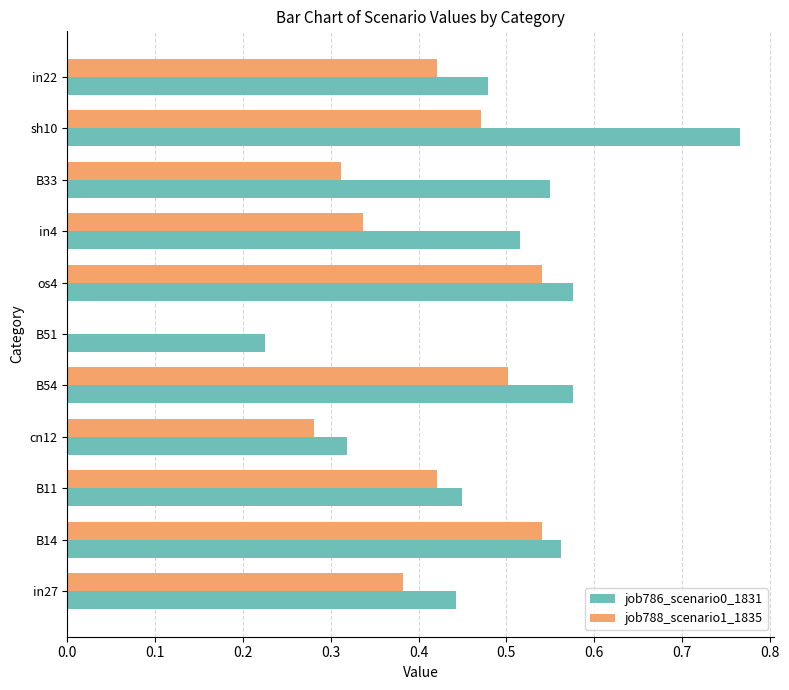

Which series has the largest total across all categories?

job786_scenario0_1831